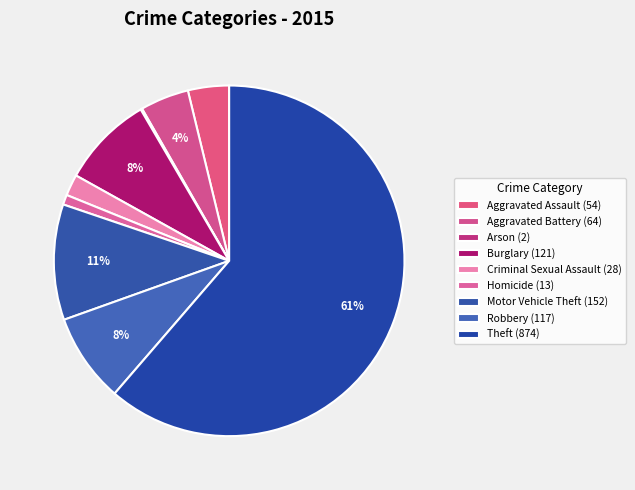

Does Robbery account for over 50% of the chart?

No